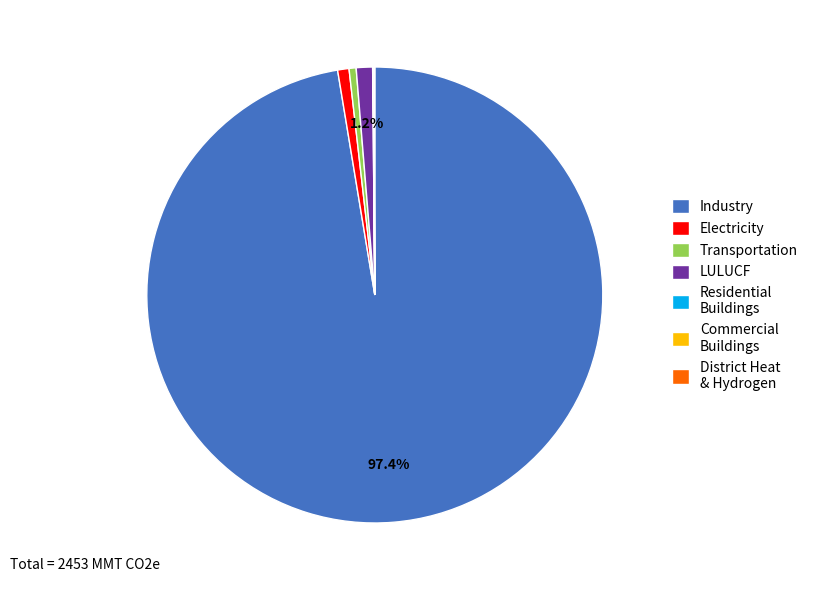

Which has a higher value, Industry or Transportation?

Industry